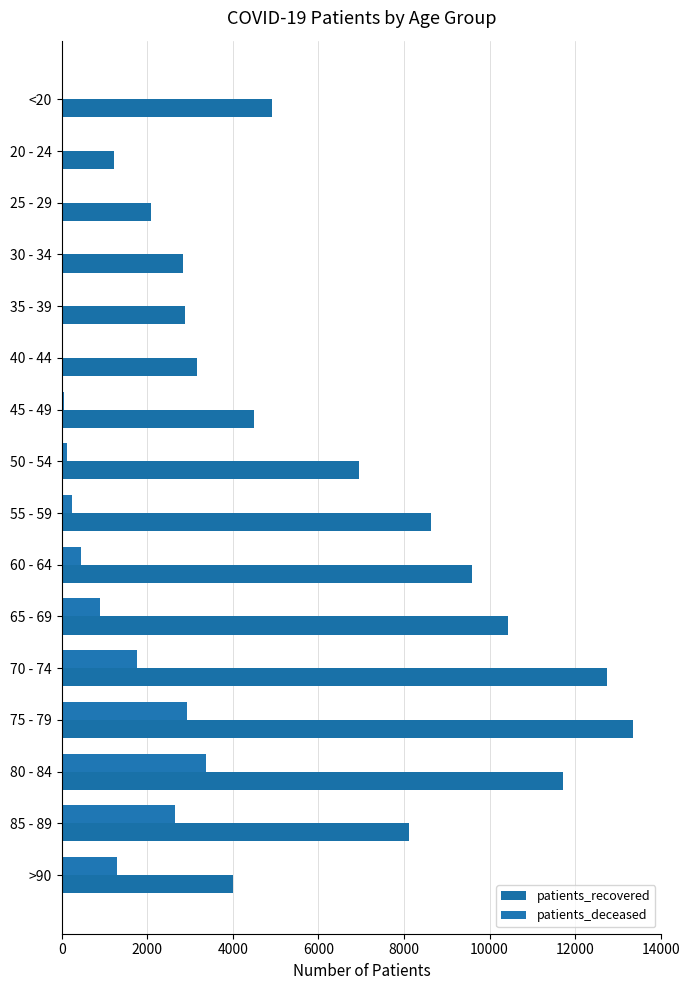

What is the smallest value displayed?

3